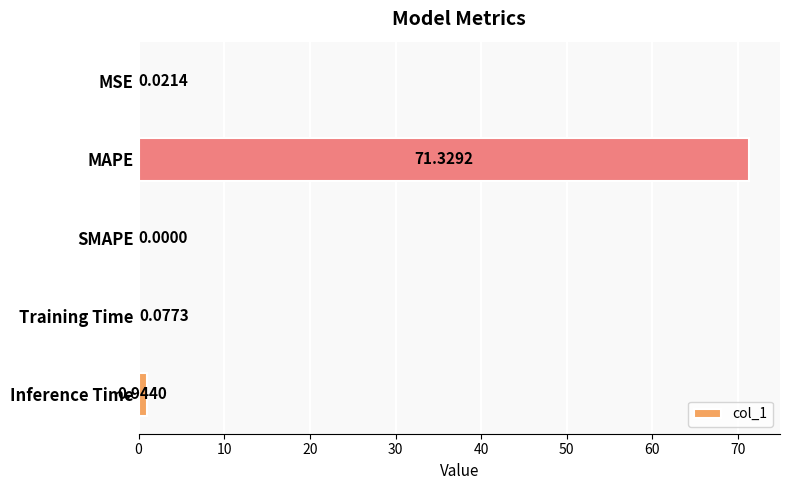

Are the bars horizontal?

Yes